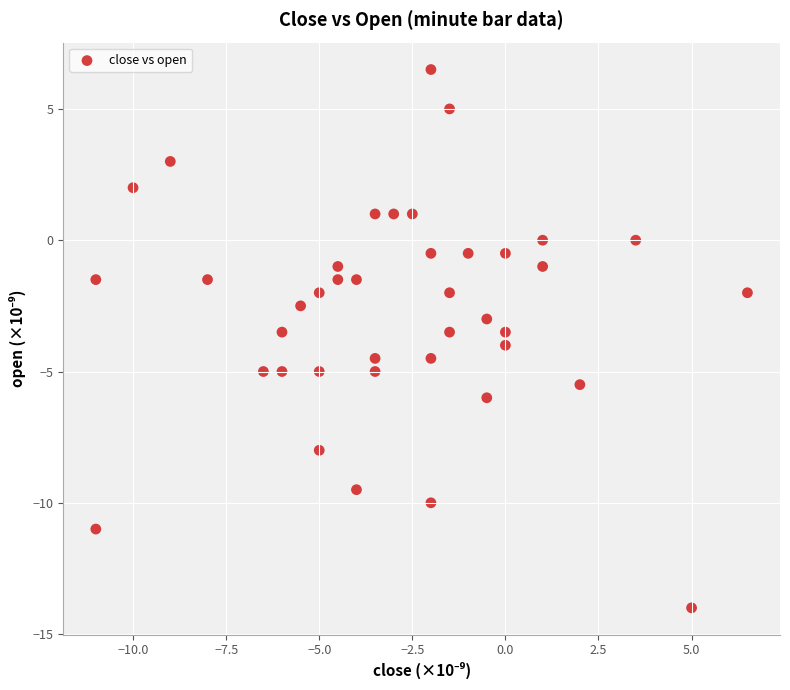

What is the range of X values (max minus min)?

17.5